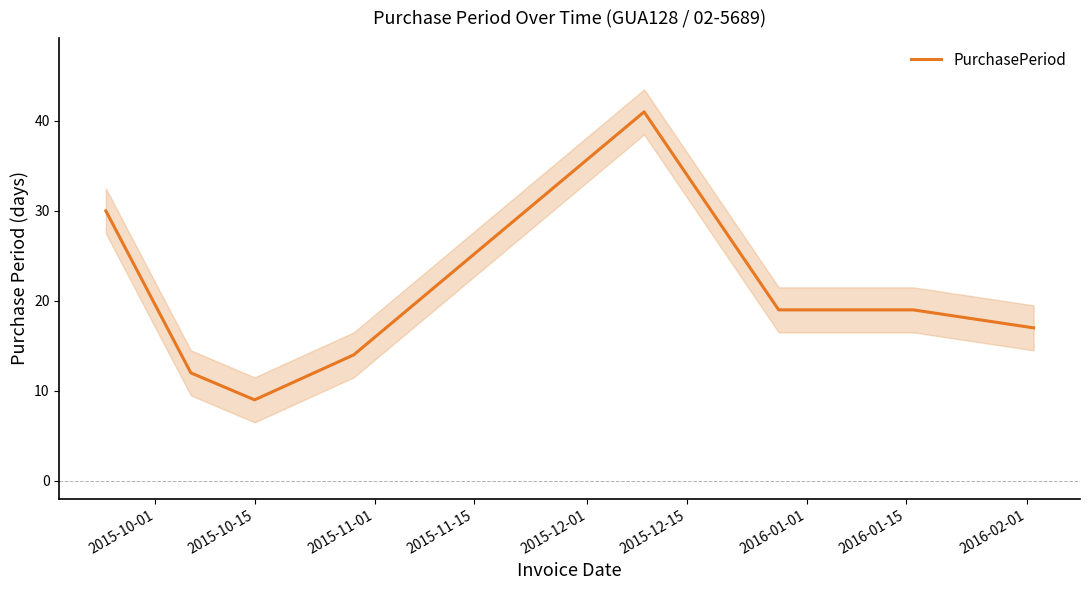

What is the highest value of the PurchasePeriod series?

41